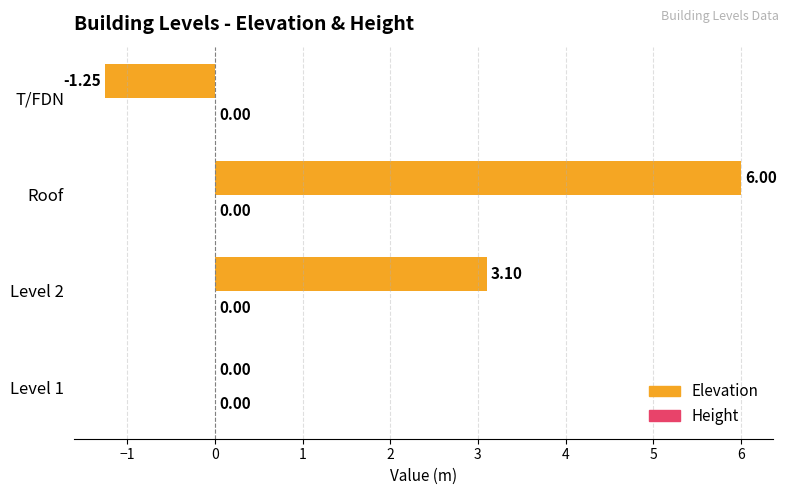

What is the change in value from Level 1 to Level 2?

+3.1